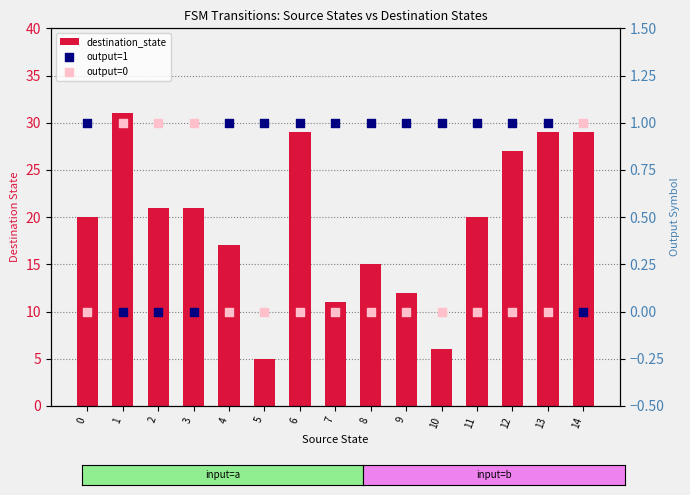

What are all the series names shown in the legend?

destination_state, output=1, output=0